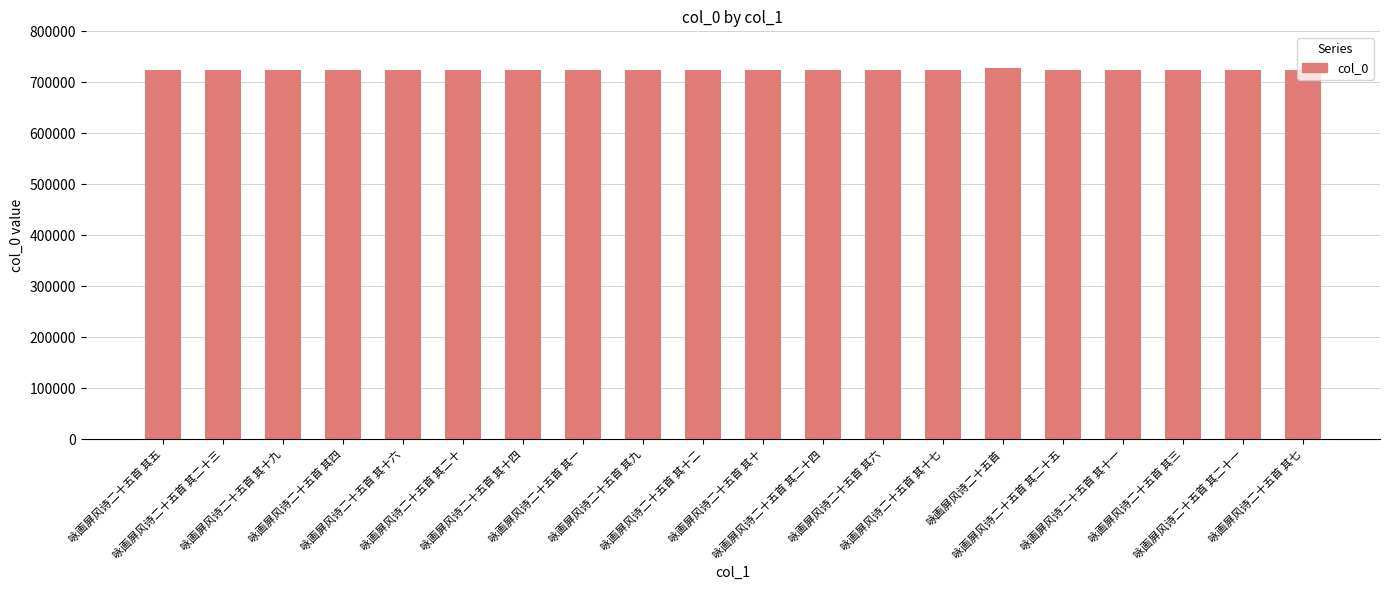

What is the change in value from 咏画屏风诗二十五首 to 咏画屏风诗二十五首 其二十五?

-3602